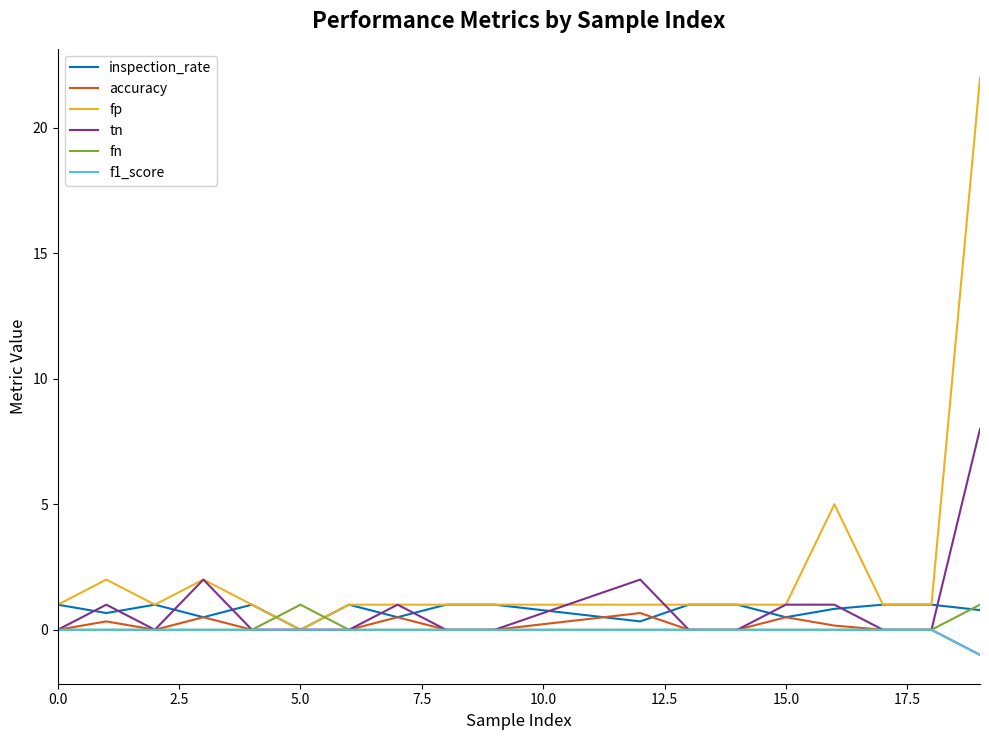

After their last crossing, which series has the higher values: fn or fp?

fp